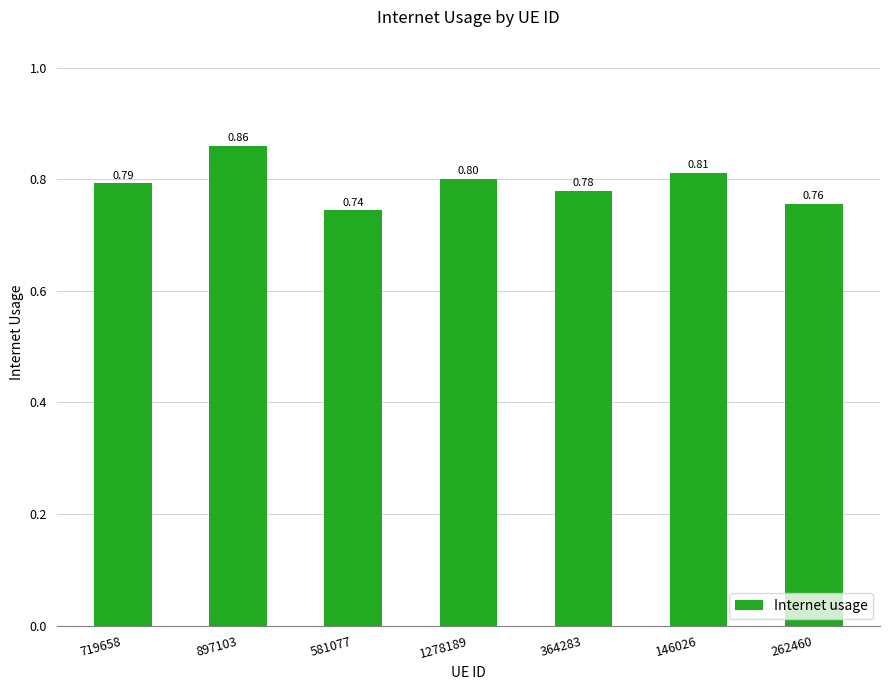

The chart shows a value of 0.8 at 719658. True or false?

True